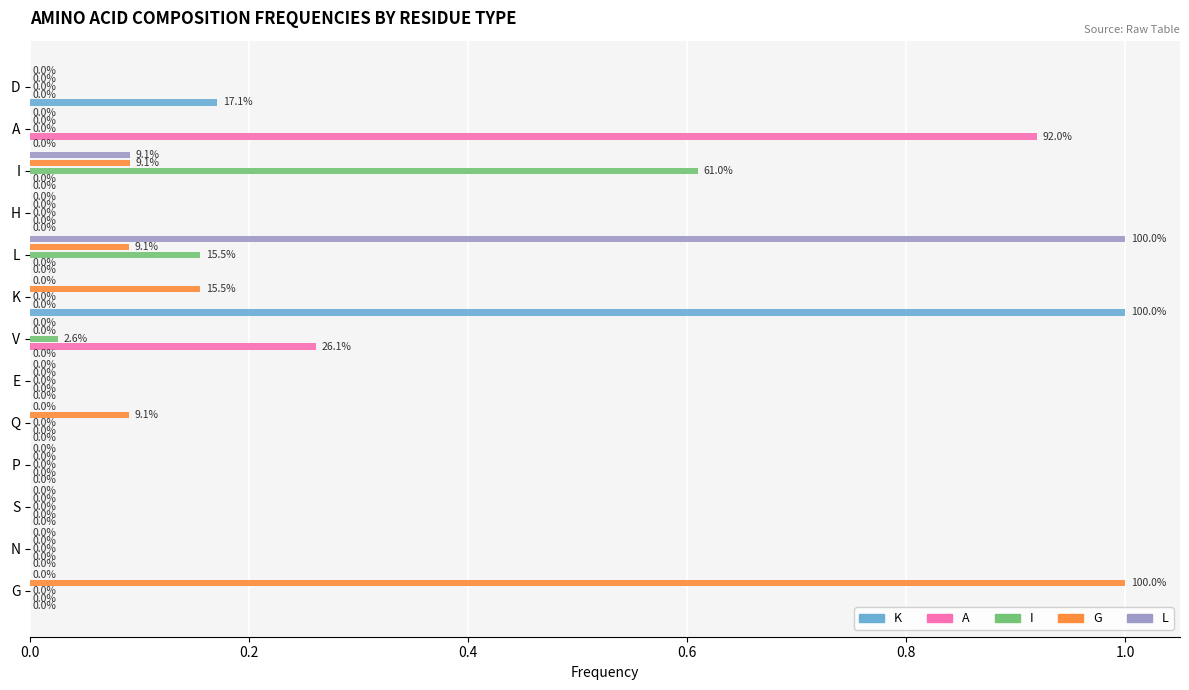

The value of G at N is 0.6. True or false?

False